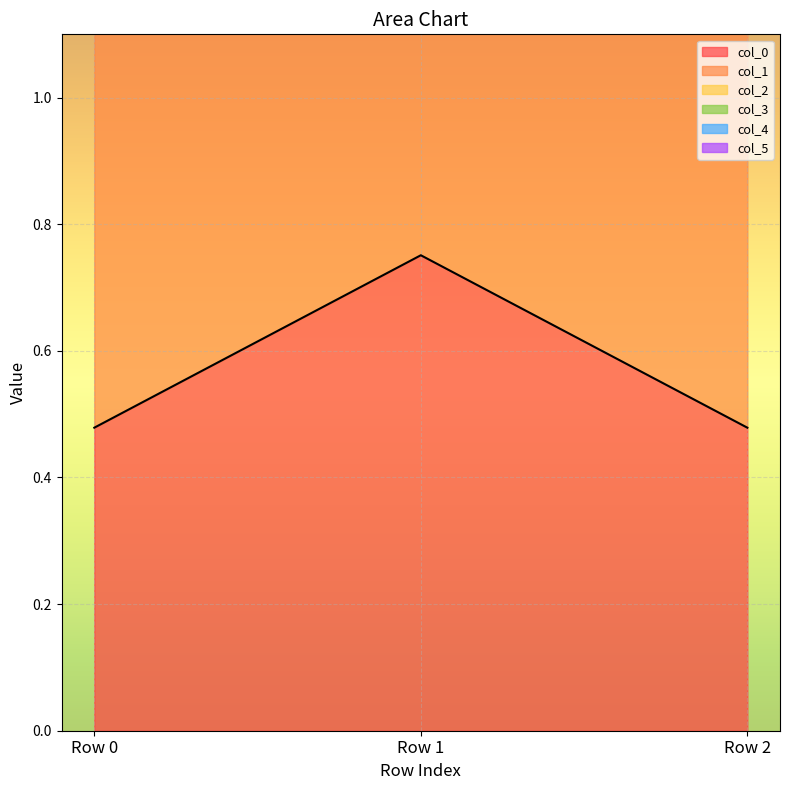

Which category has the lowest value across all series?

Row 0